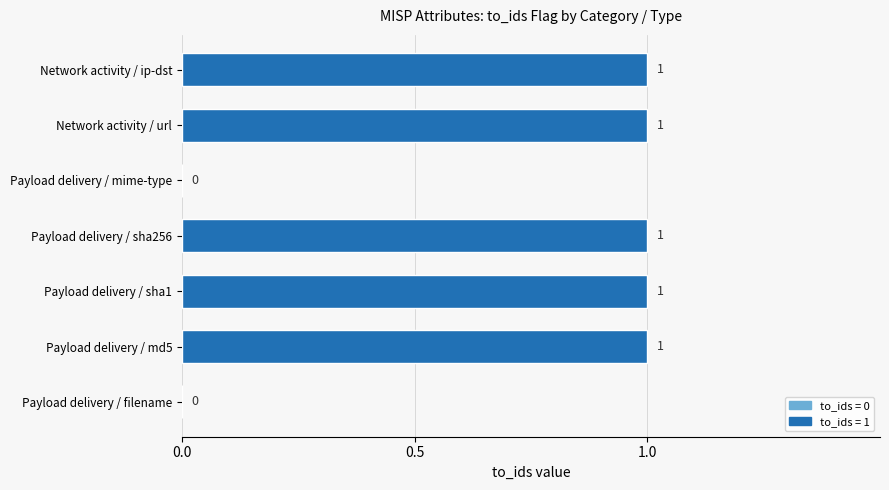

What is the sum of all values?

5